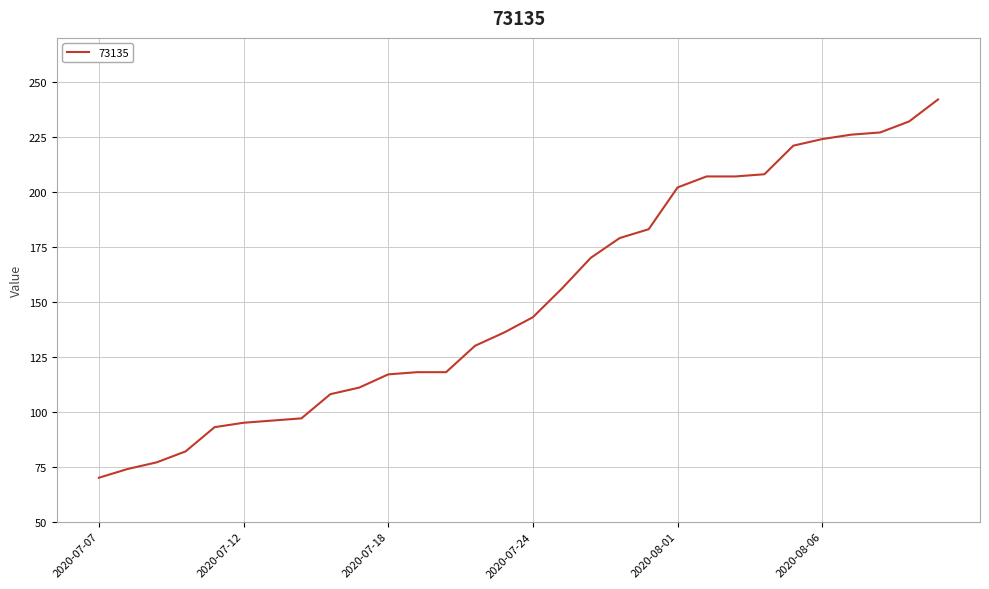

What is the difference between the maximum and minimum values?

172